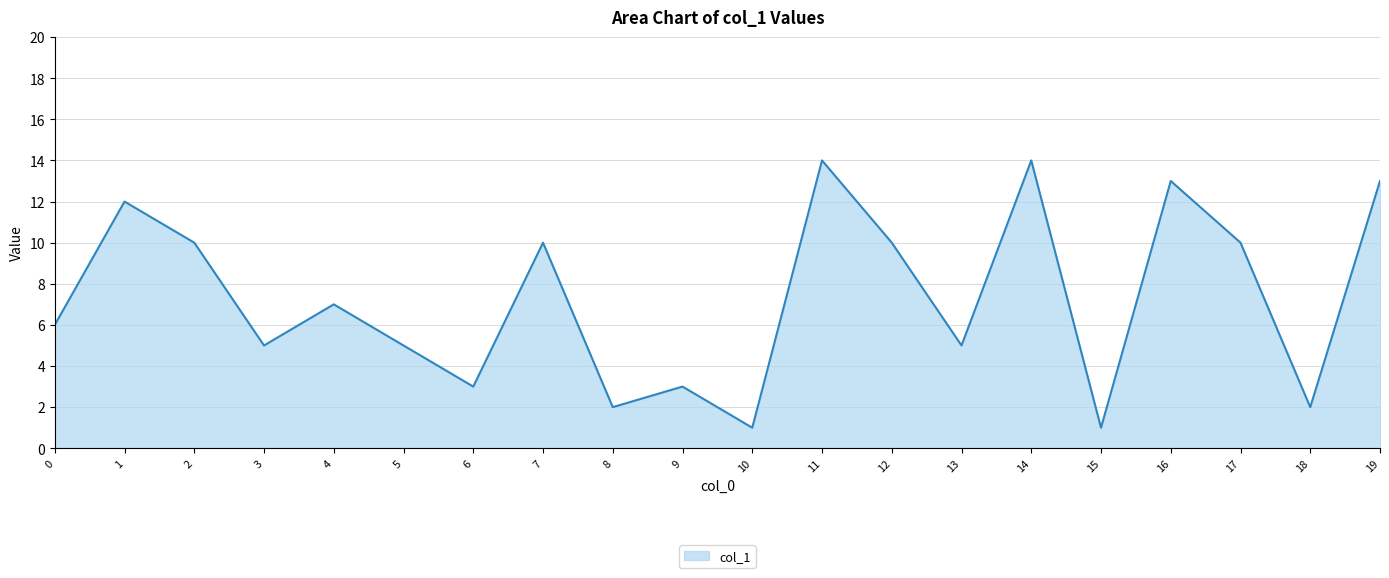

Reading left to right, extract all data points from this chart.

0=6	1=12	2=10	3=5	4=7	5=5	6=3	7=10	8=2	9=3	10=1	11=14	12=10	13=5	14=14	15=1	16=13	17=10	18=2	19=13